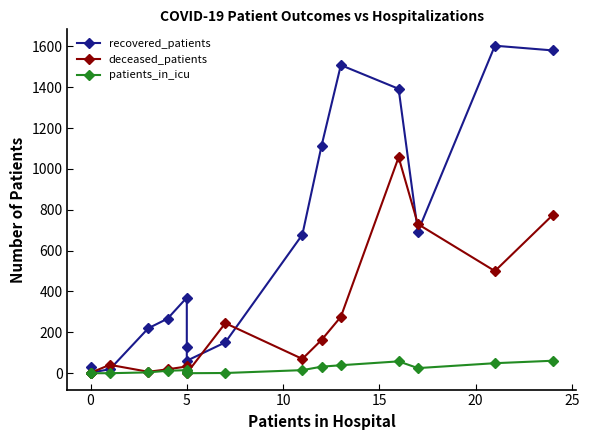

True or false: patients_in_icu has a value of 45 at 10.

False